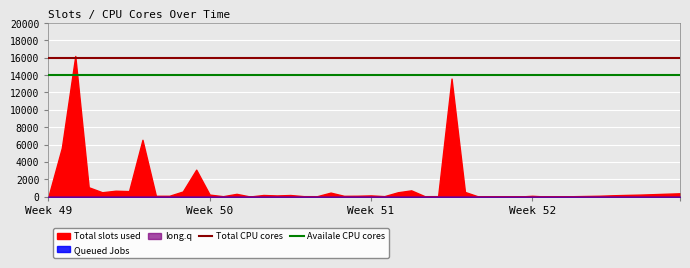

Between Week 50 and Week 49, which is larger?

Week 50